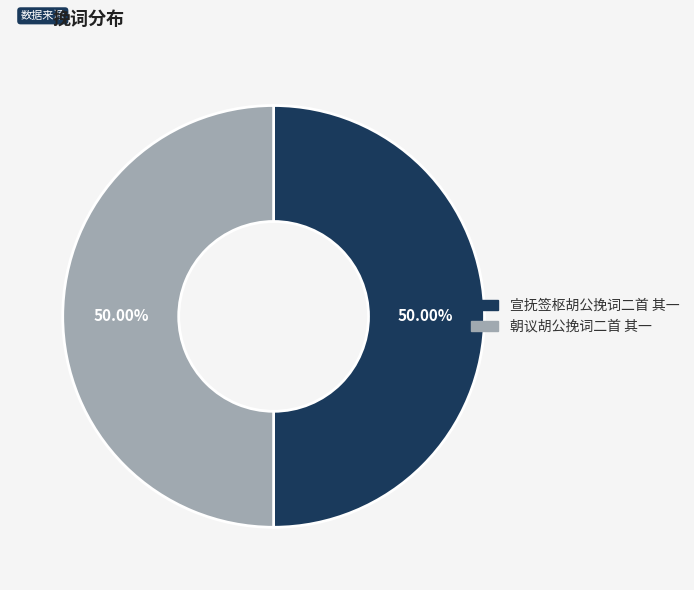

Is the sum of 朝议胡公挽词二首 其一 and 宣抚签枢胡公挽词二首 其一 greater than half?

Yes